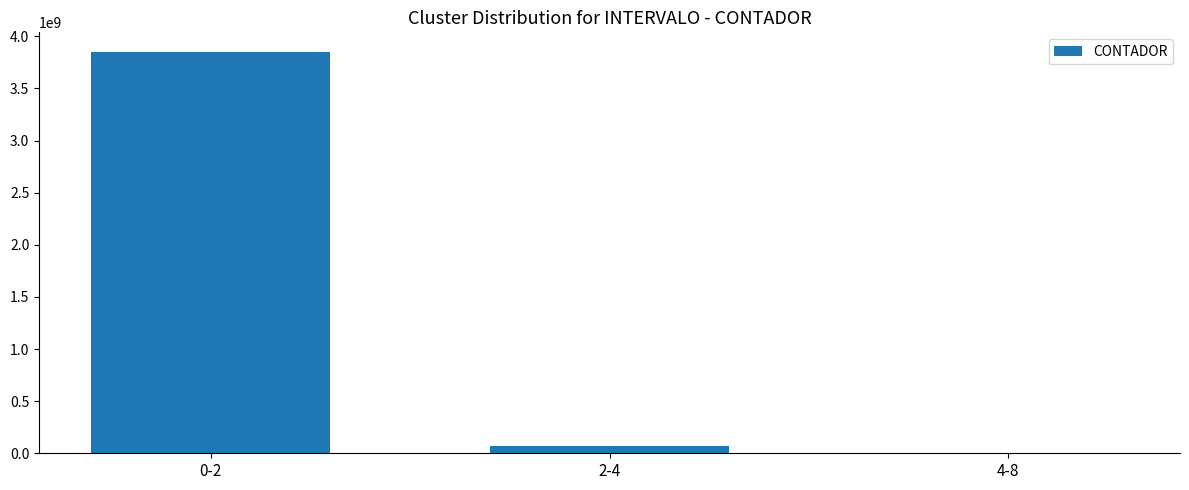

The value at 0-2 is 3845913373. True or false?

True